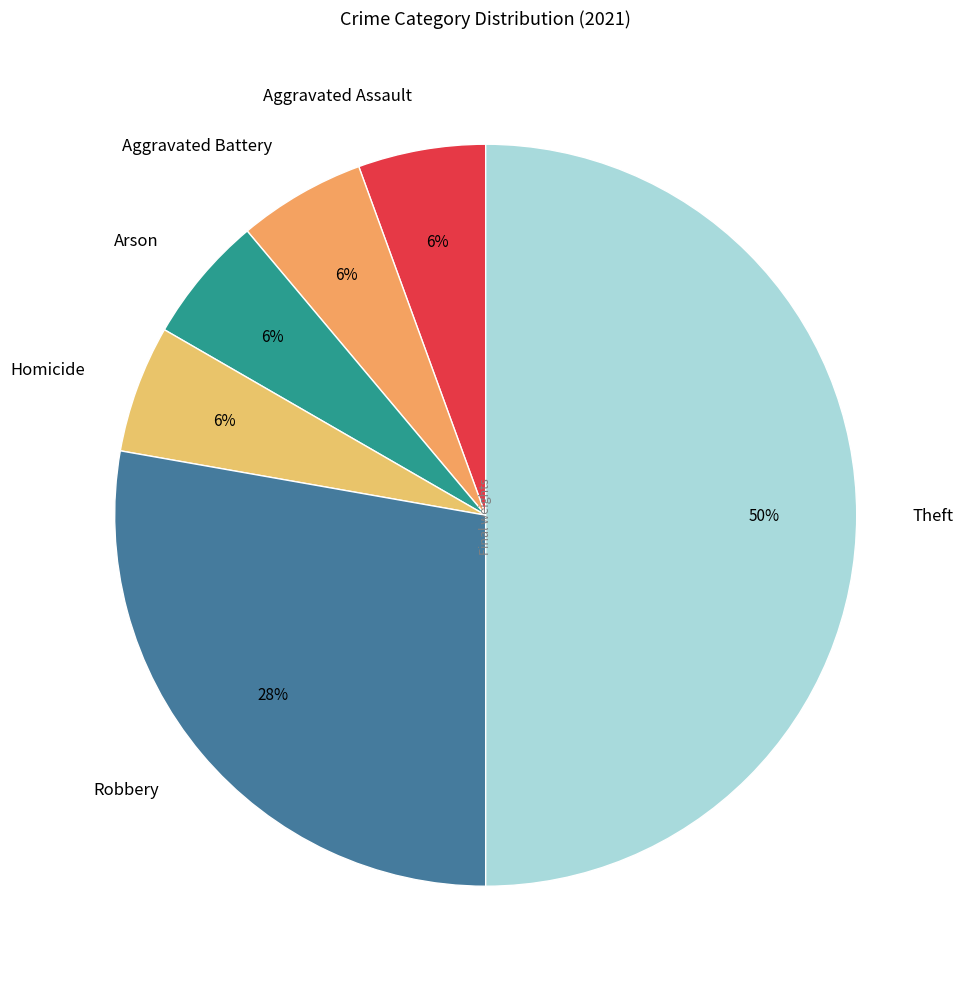

Is the sum of Theft and Aggravated Assault greater than half?

Yes